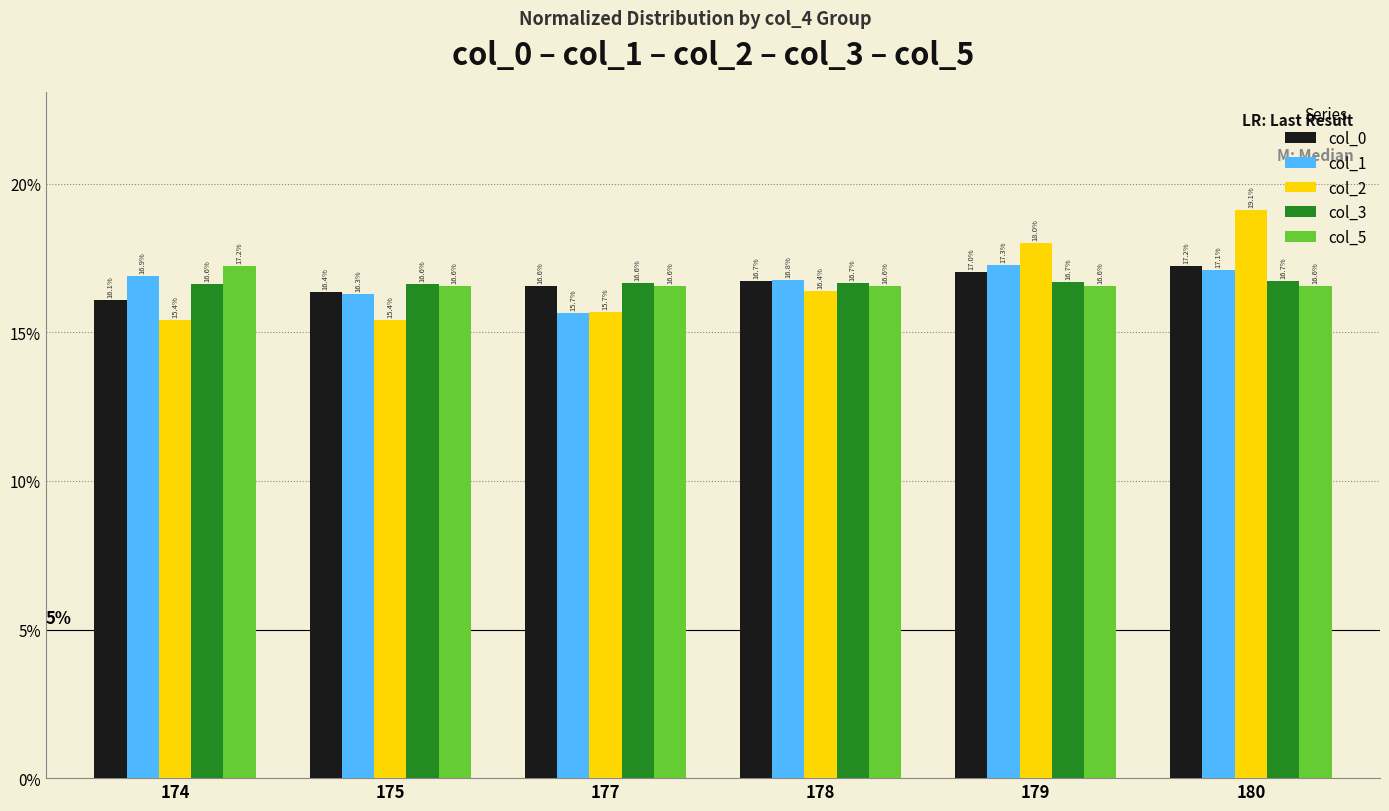

What is the sum of the col_0 values at 175 and 179?

0.3